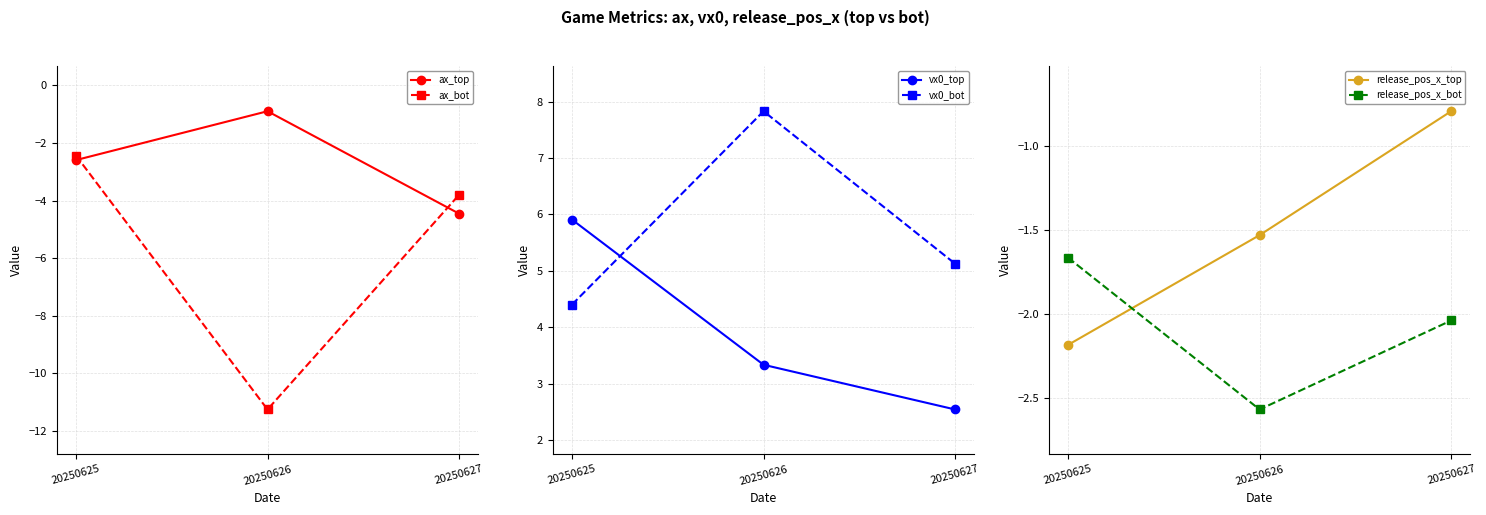

What are all the series names shown in the legend?

ax_top, ax_bot, vx0_top, vx0_bot, release_pos_x_top, release_pos_x_bot